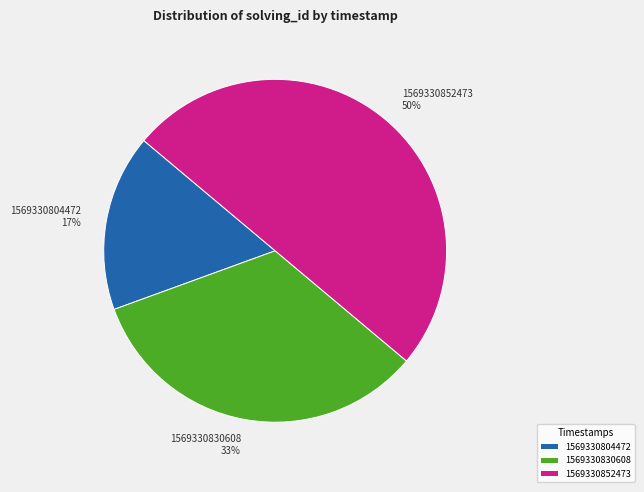

What is the ratio of the value at 1569330804472 to the value at 1569330852473?

0.3